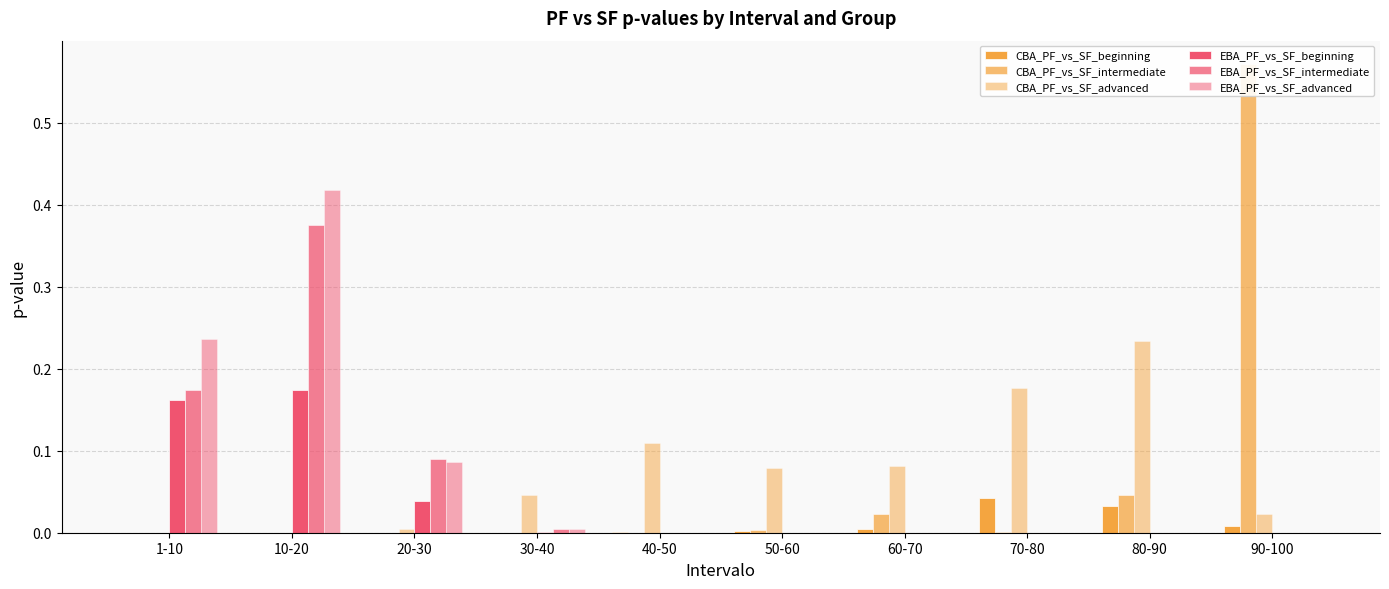

What is the difference between the highest and lowest values at 60-70?

0.1